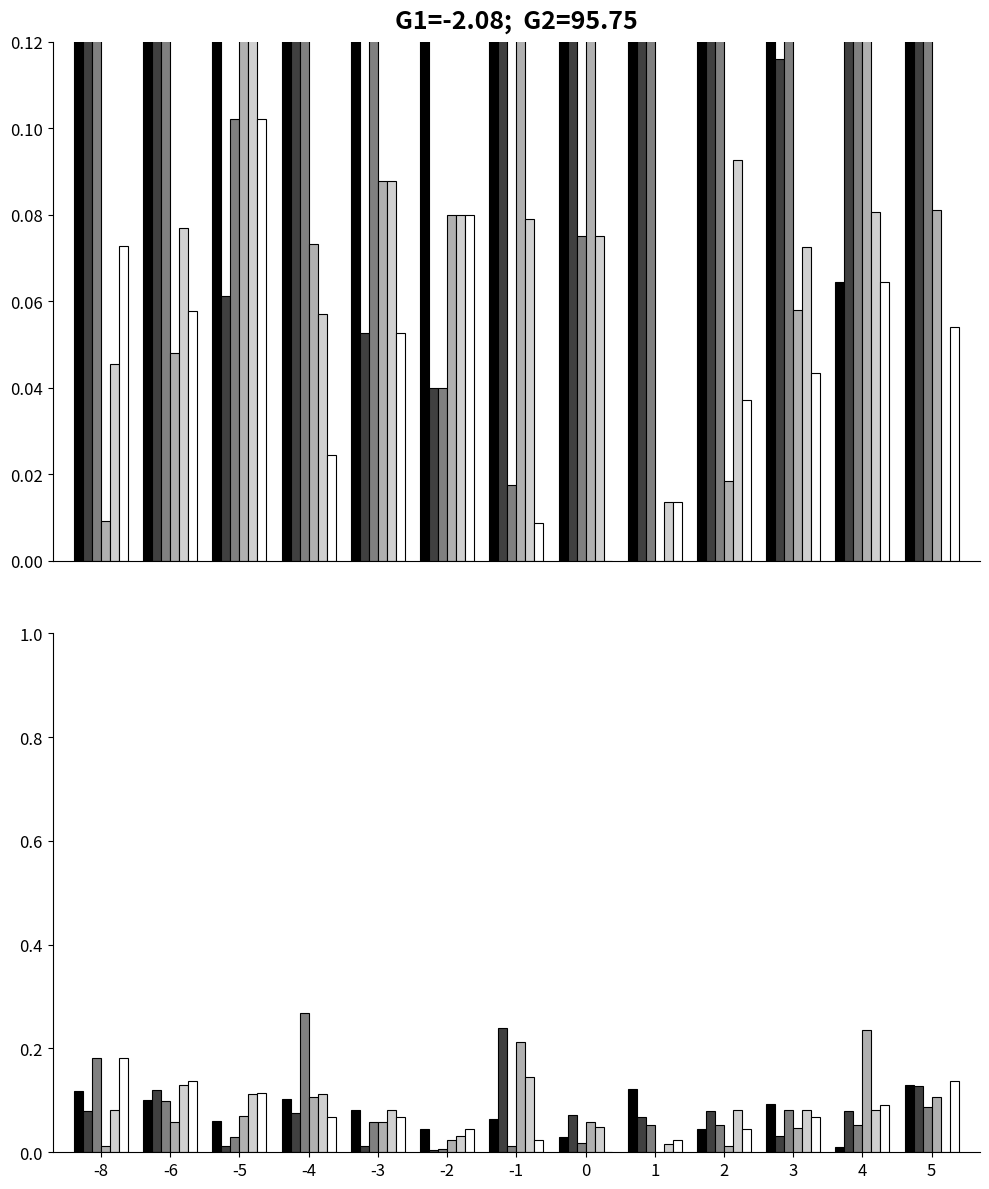

At which label is col_7 closest to 0?

4